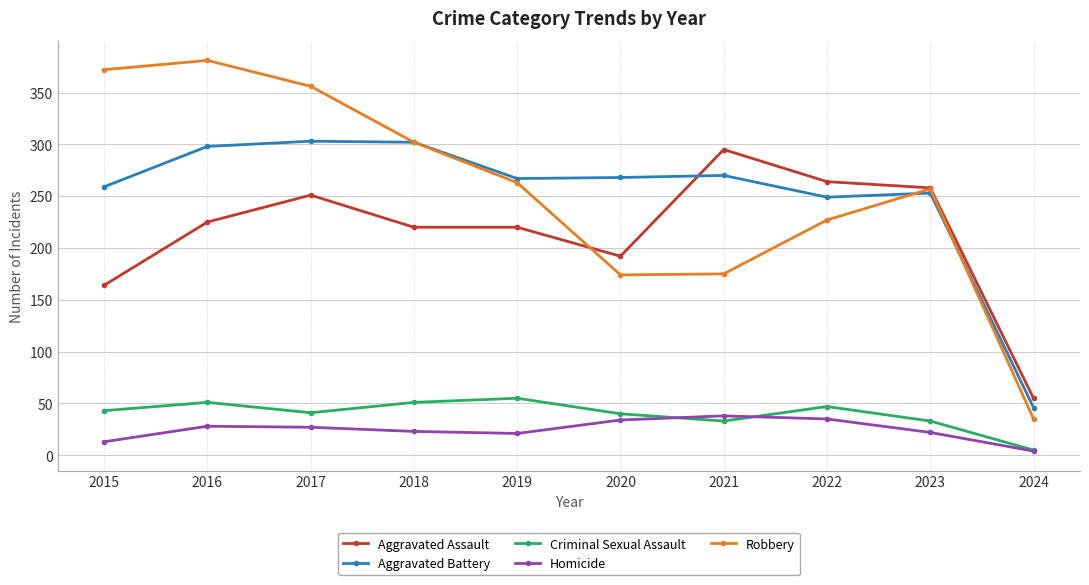

What are all the series names shown in the legend?

Aggravated Assault, Aggravated Battery, Criminal Sexual Assault, Homicide, Robbery